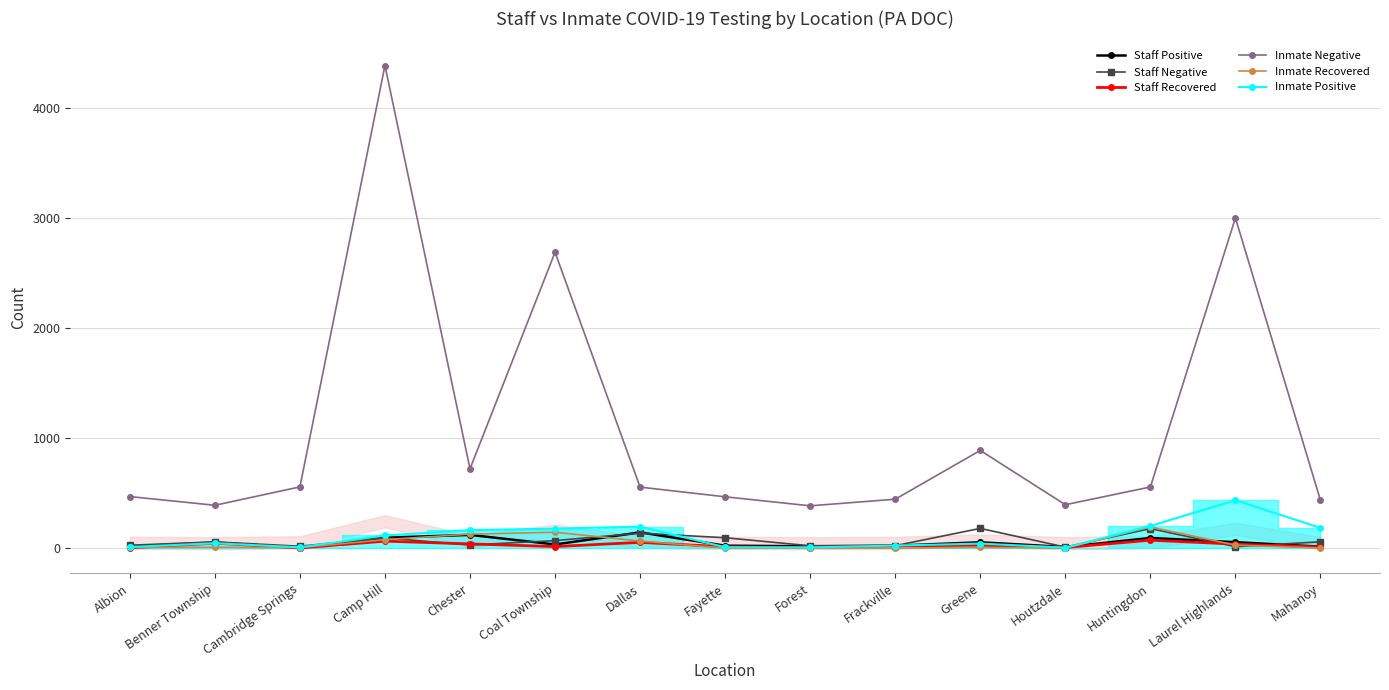

What is the label of the 1st point from the right?

Mahanoy